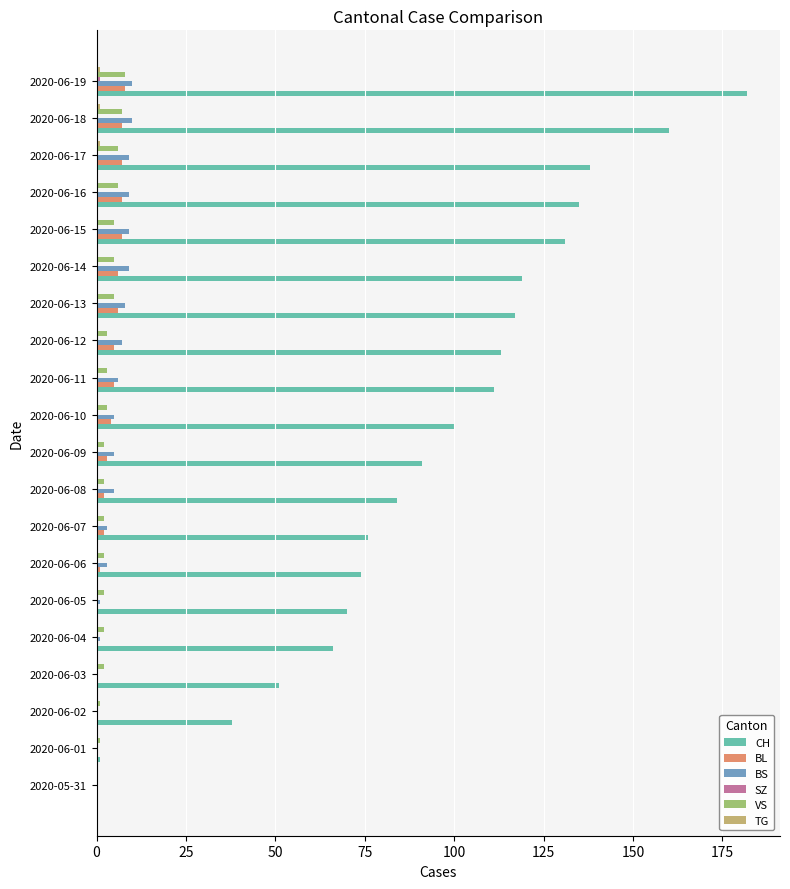

Which series has the widest spread of values?

CH